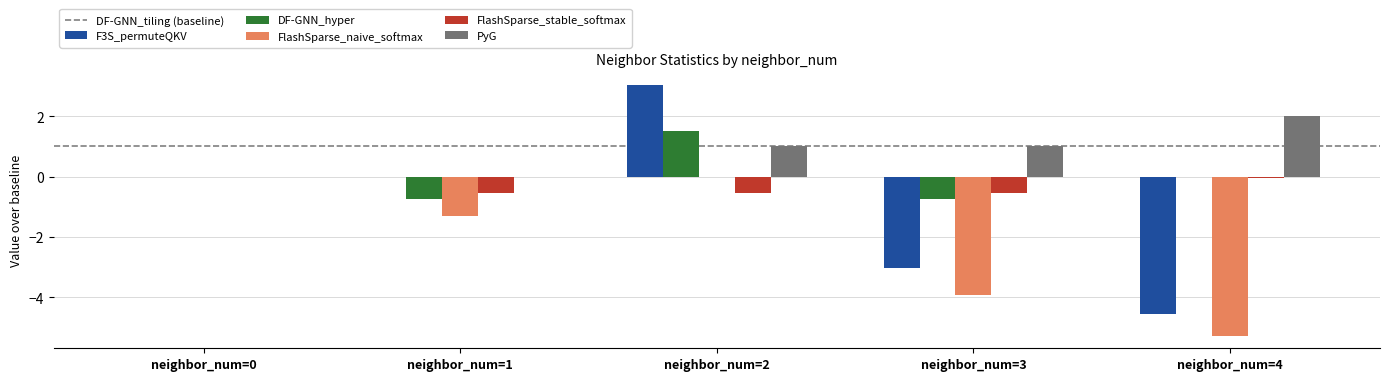

What is the maximum value shown in the chart?

3.0